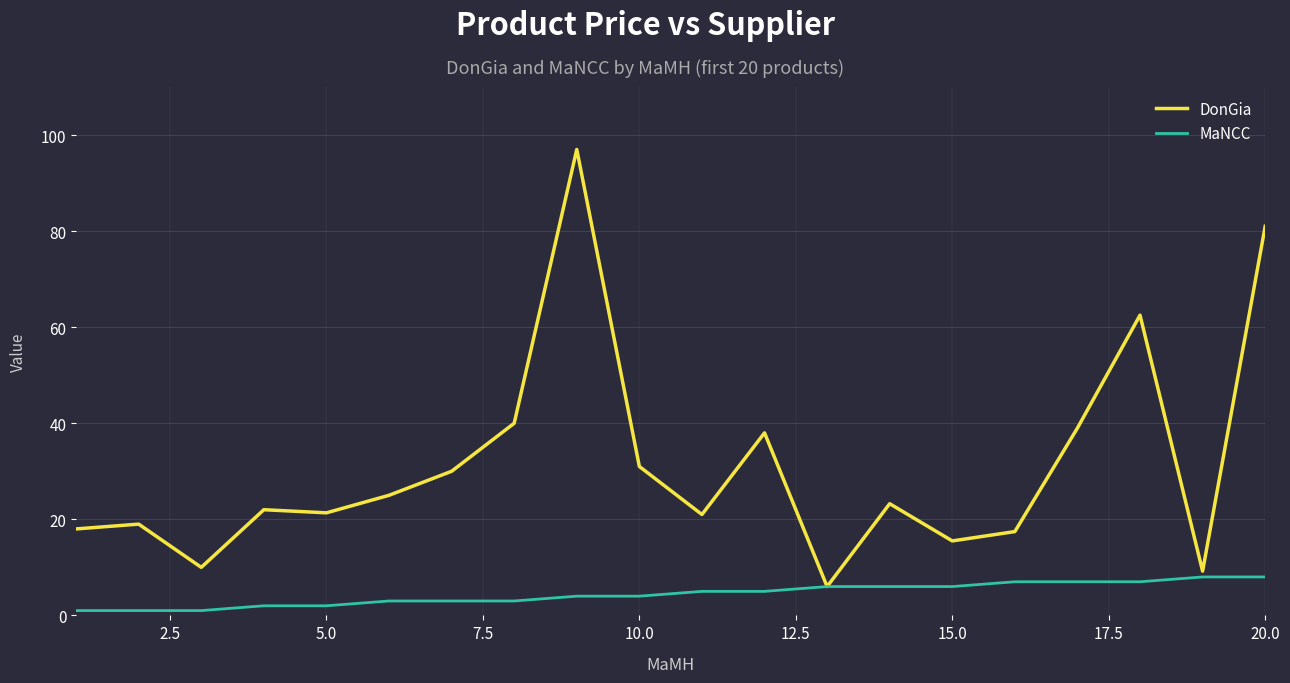

Rank the series by their maximum value, from lowest to highest.

MaNCC, DonGia